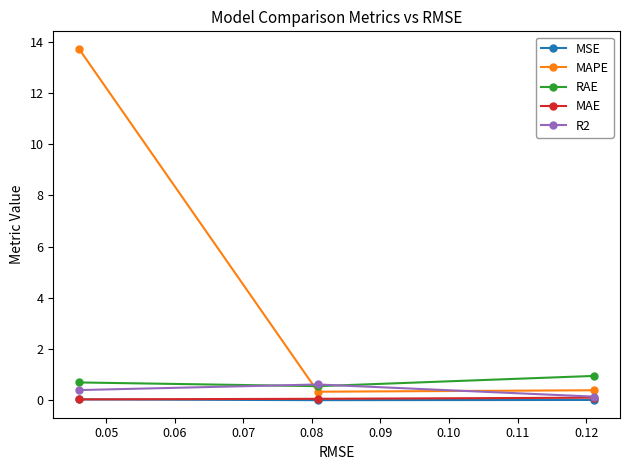

Which series has the largest total across all categories?

MAPE